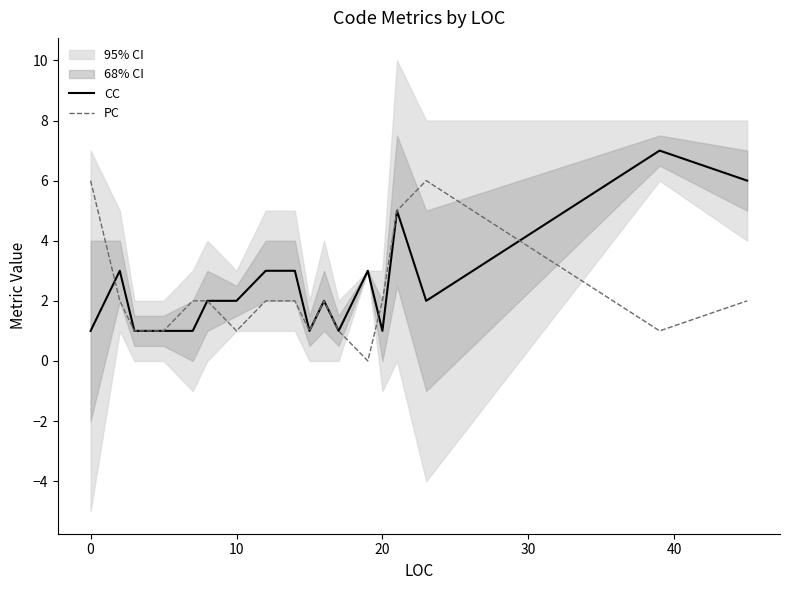

Does the chart have visible grid lines?

No